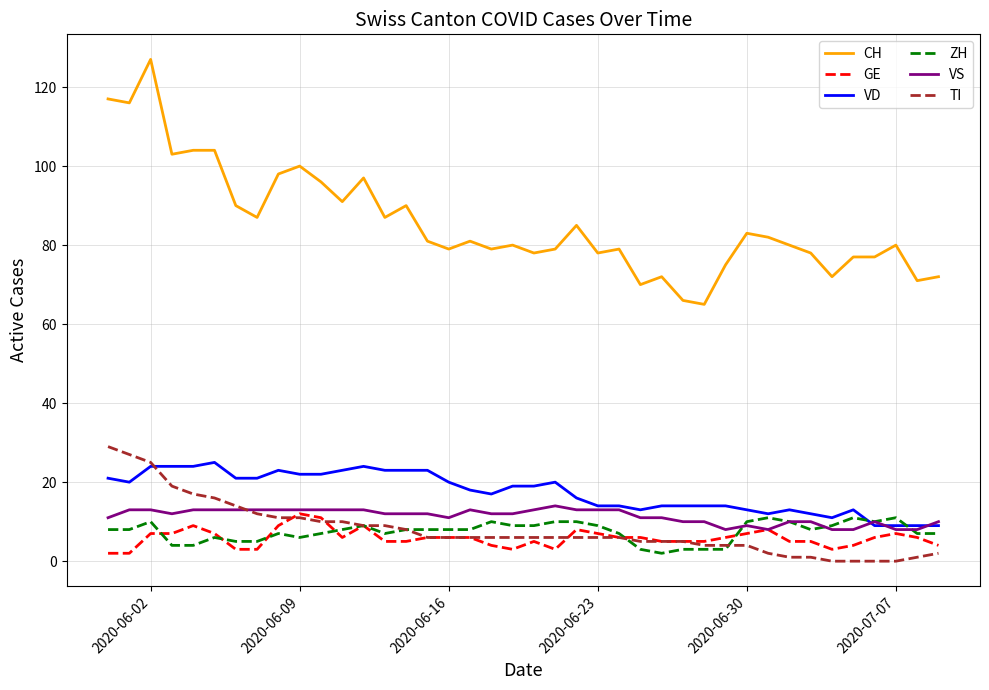

Which series has the widest spread of values?

CH